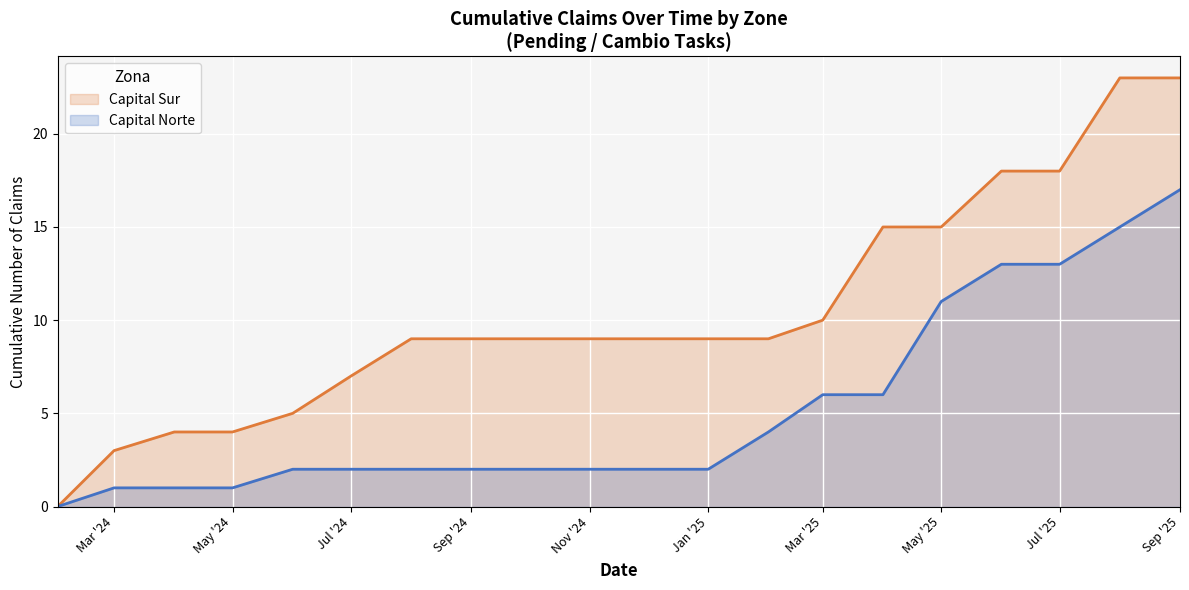

Which series has the largest total across all categories?

Capital Sur line